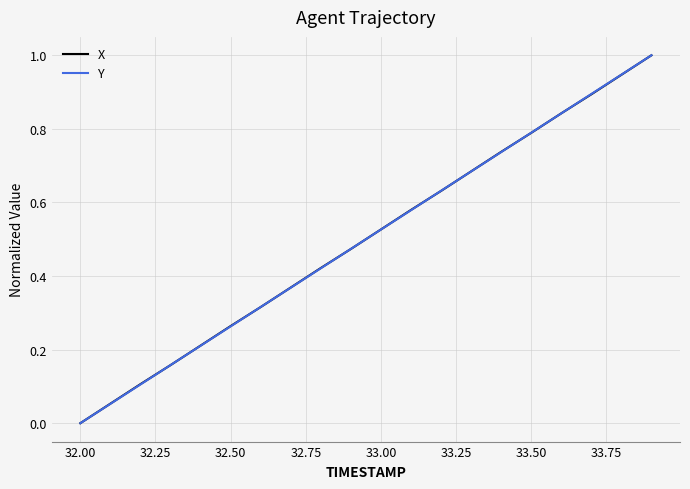

How many values in the Y series exceed 0?

19